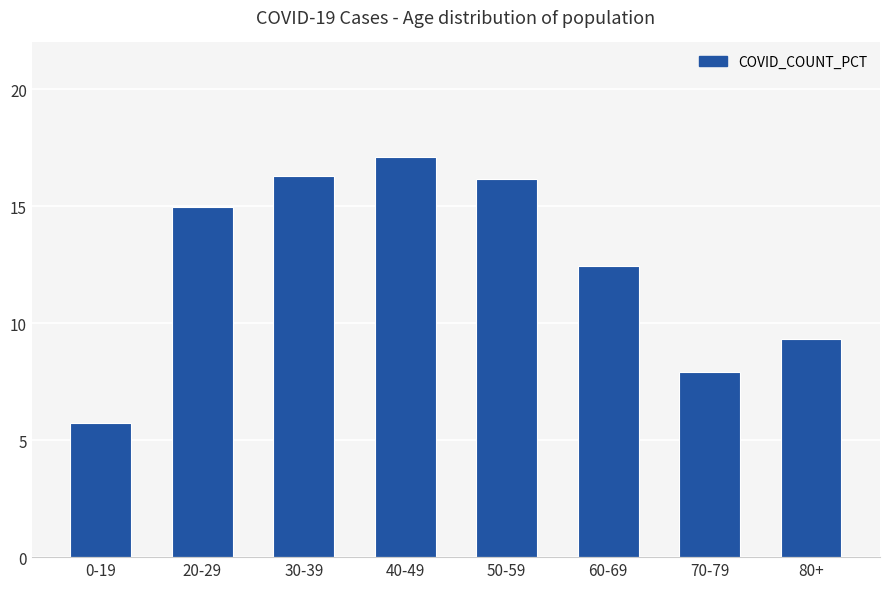

True or false: the data shows 5.7 at 0-19.

True